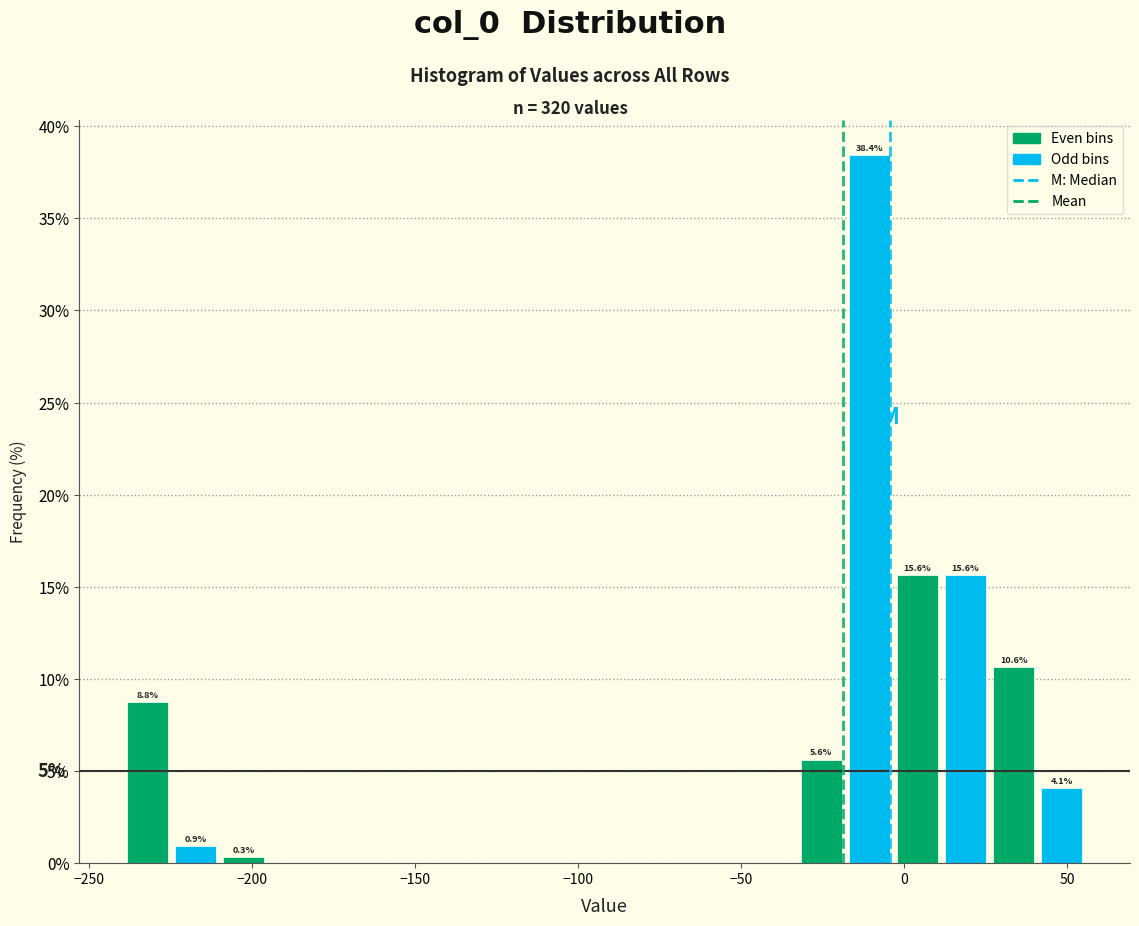

Around what value on the x-axis is the tallest bar? Give the approximate position of its centre, as read against the axis.

-10